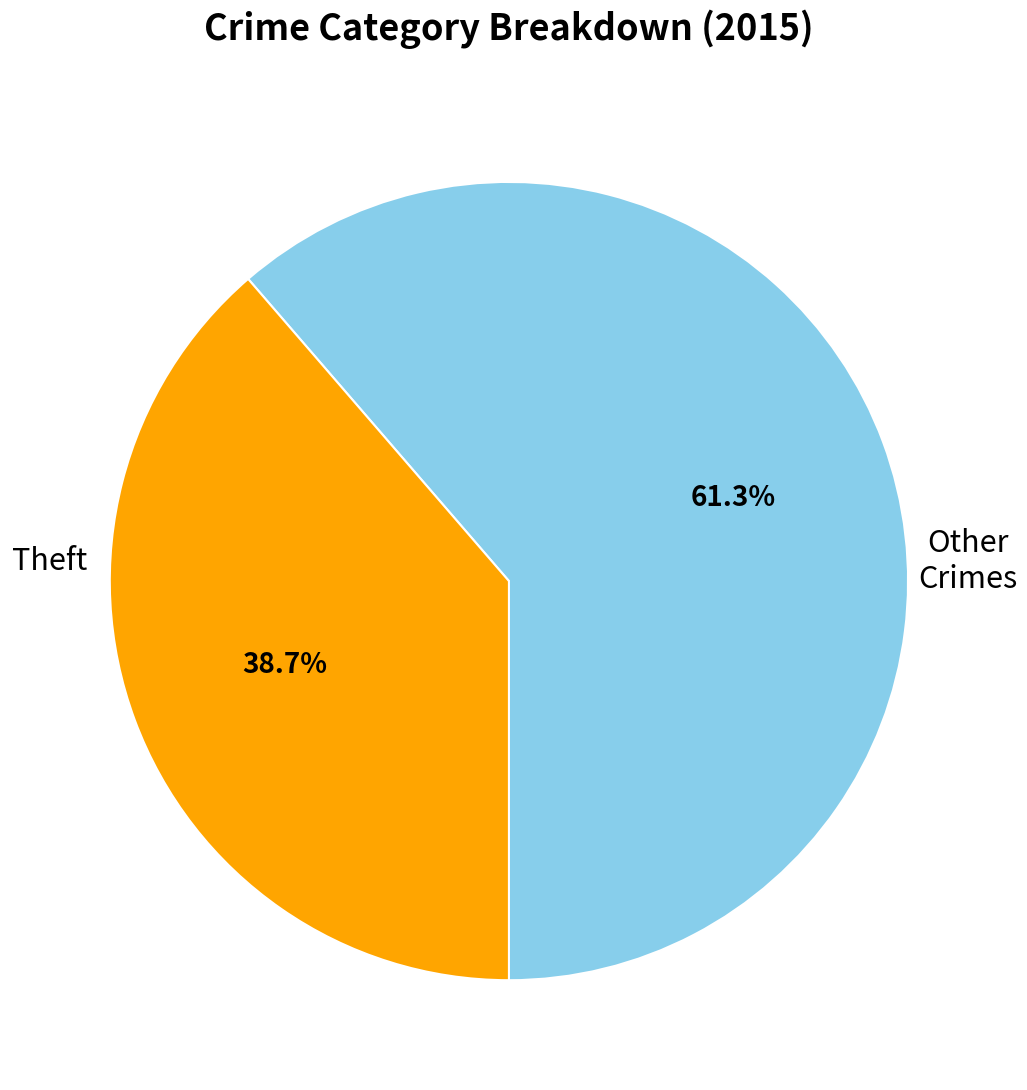

Count the number of slices in the pie.

2